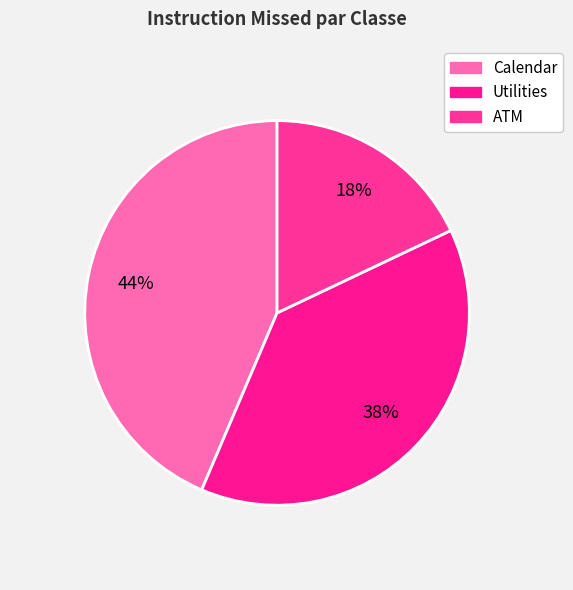

Is the sum of Calendar and Utilities greater than half?

Yes